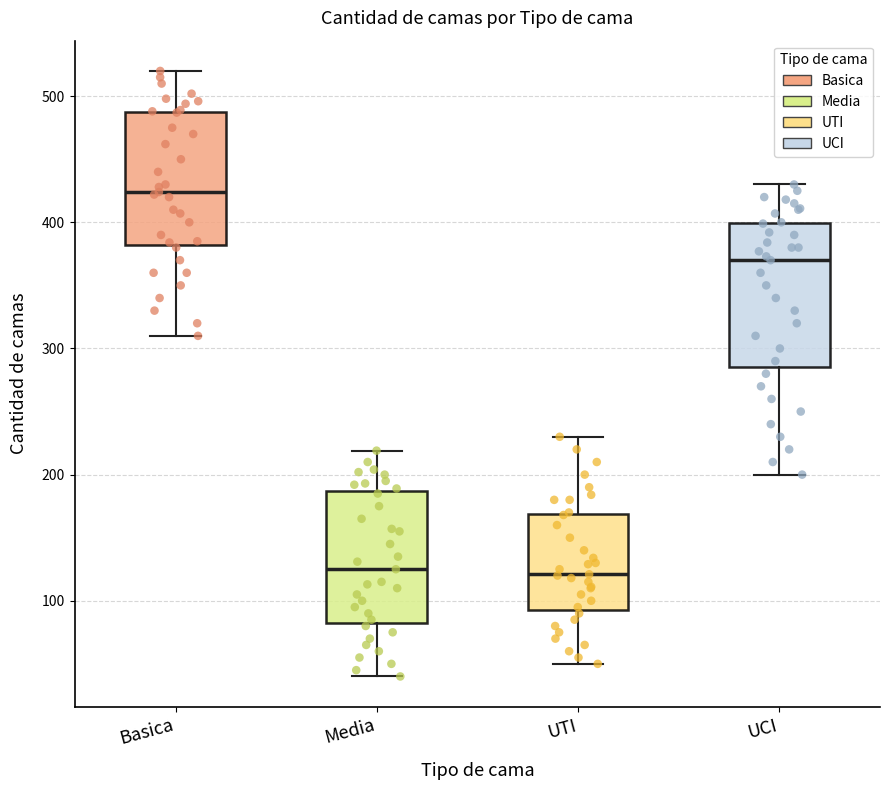

Reading left to right, read every box against the y-axis: the position of its median line, the range the box covers, and the ends of its whiskers. The values are not printed on the chart, so give them approximately, as read against the axis.

Basica: median 420, box 380 to 490, whiskers 310 to 520
Media: median 130, box 80 to 190, whiskers 40 to 220
UTI: median 120, box 90 to 170, whiskers 50 to 230
UCI: median 370, box 290 to 400, whiskers 200 to 430